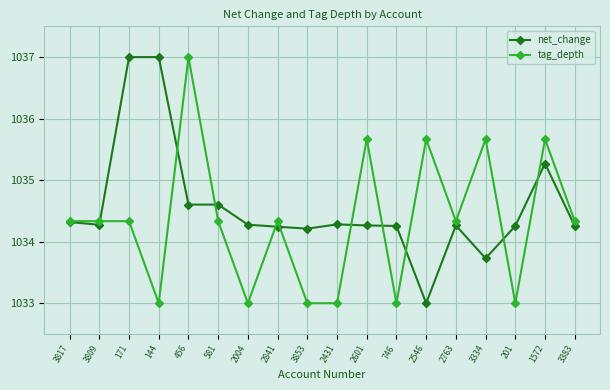

True or false: tag_depth has more than 0 points higher than both neighbors.

True